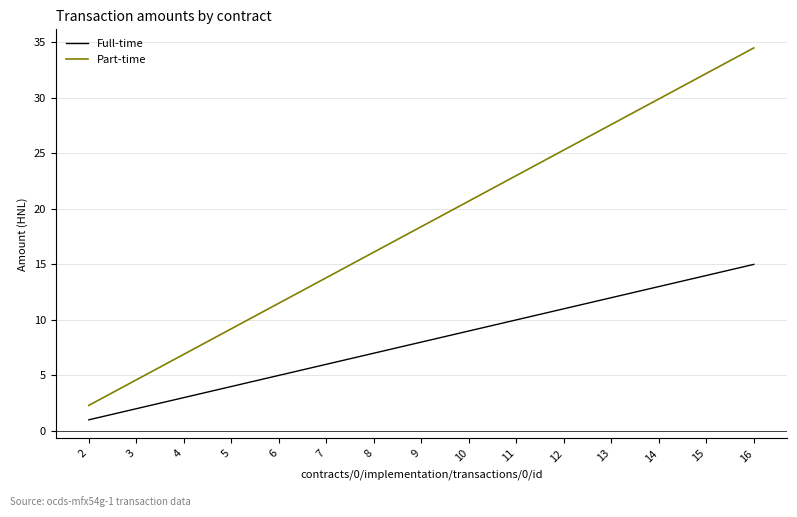

What is the sum of all Full-time values?

120.0